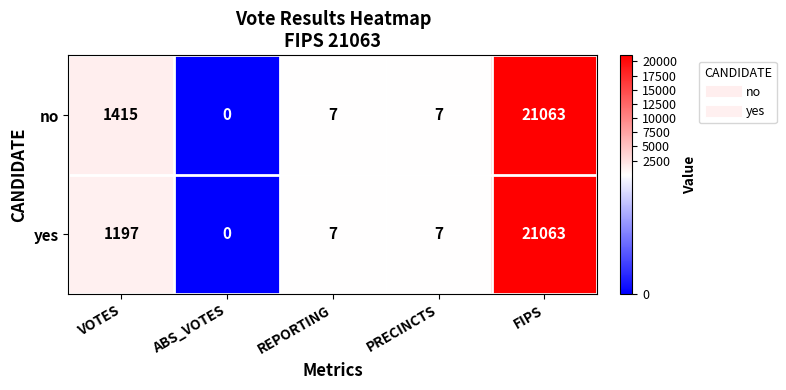

What is the average value of the no series?

4498